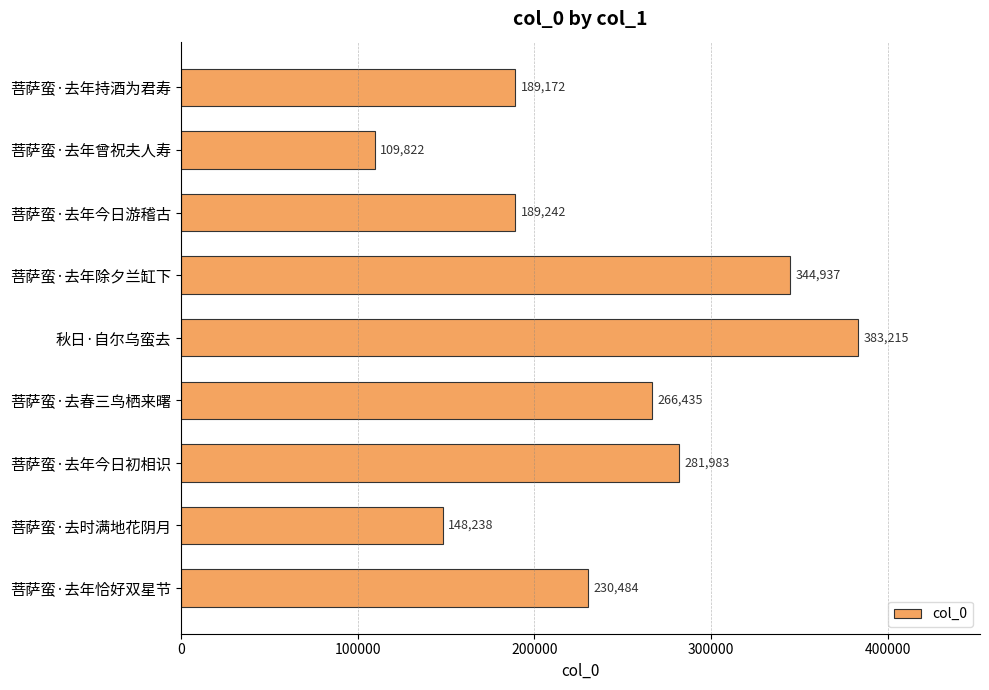

Reading bottom to top, transcribe all the data shown in this chart.

菩萨蛮·去年恰好双星节=230484	菩萨蛮·去时满地花阴月=148238	菩萨蛮·去年今日初相识=281983	菩萨蛮·去春三鸟栖来曙=266435	秋日·自尔乌蛮去=383215	菩萨蛮·去年除夕兰缸下=344937	菩萨蛮·去年今日游稽古=189242	菩萨蛮·去年曾祝夫人寿=109822	菩萨蛮·去年持酒为君寿=189172